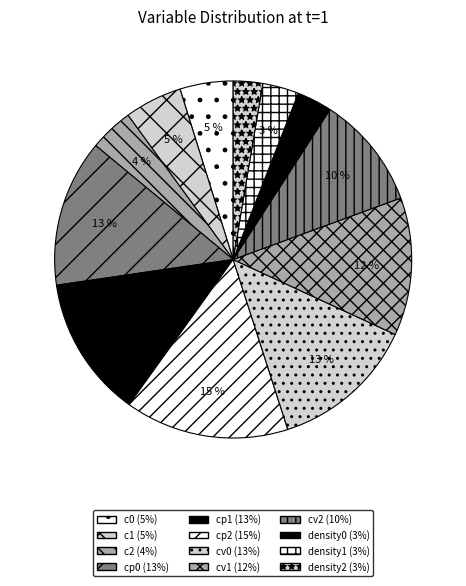

What percentage is the density0 slice, to the nearest percent?

3%